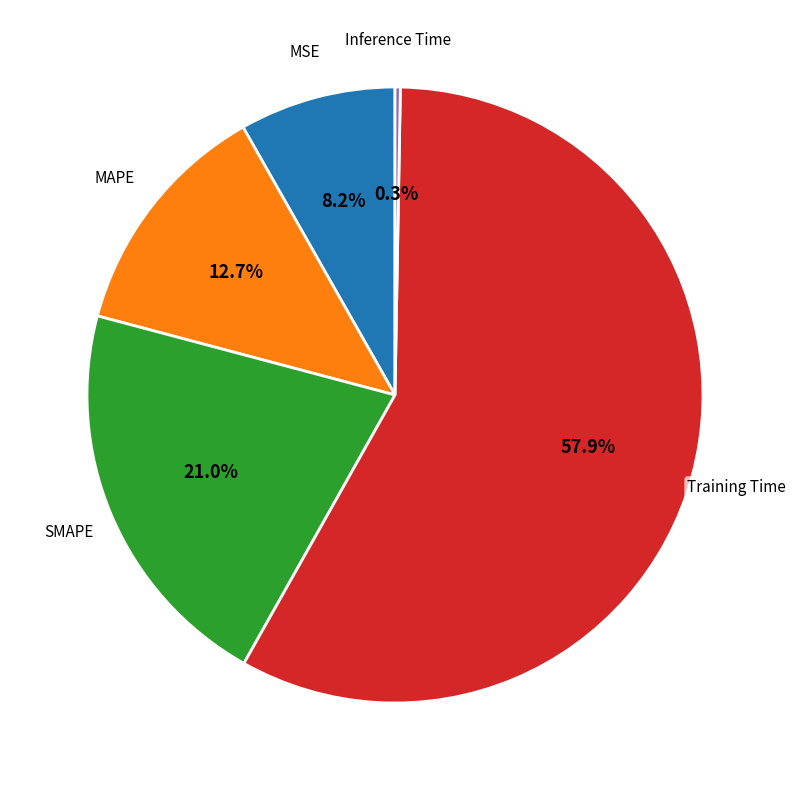

Is there a majority slice in this chart?

Yes